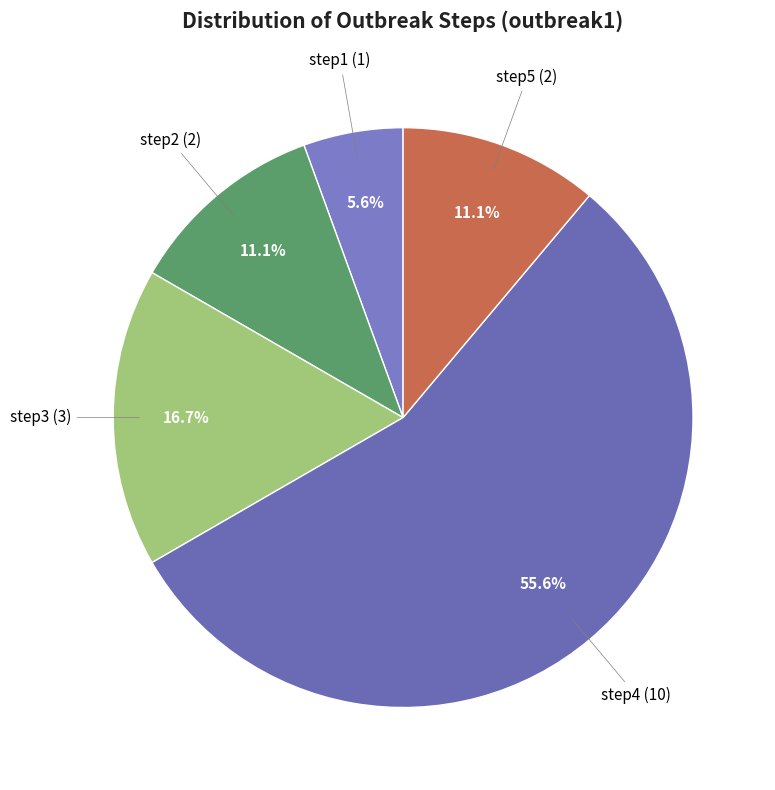

To the nearest percent, what is the average slice percentage?

20%